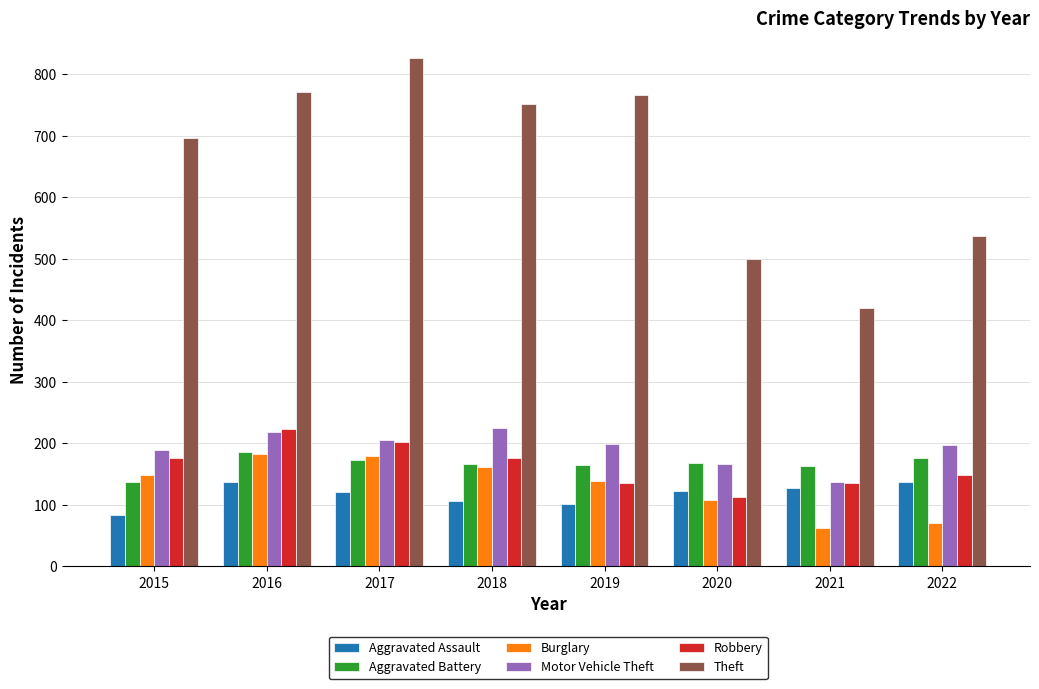

What is the sum of all Robbery values?

1310